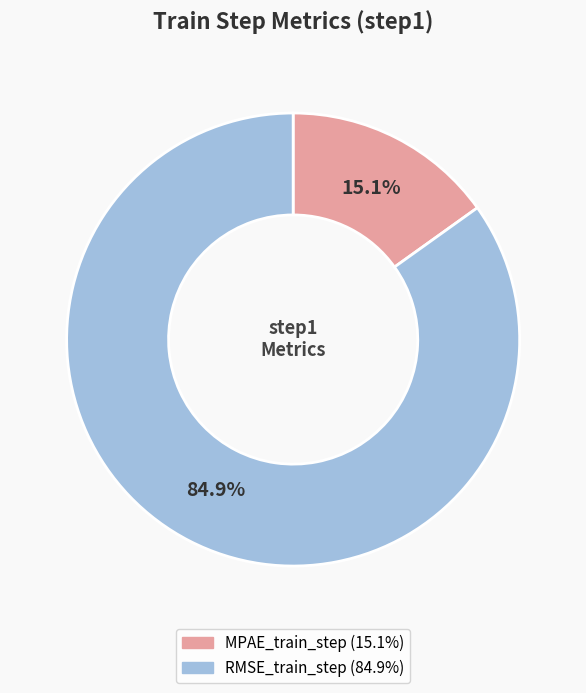

How many segments does this pie chart have?

2